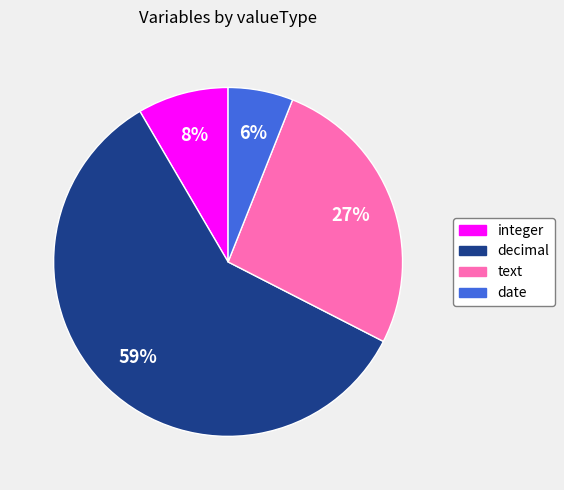

What percentage is the date slice, to the nearest percent?

6%